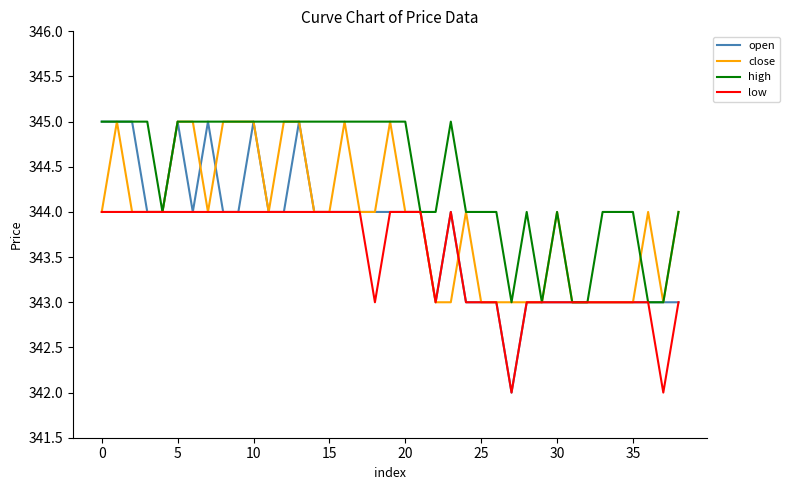

List the series in order of their overall mean, highest first.

high, close, open, low